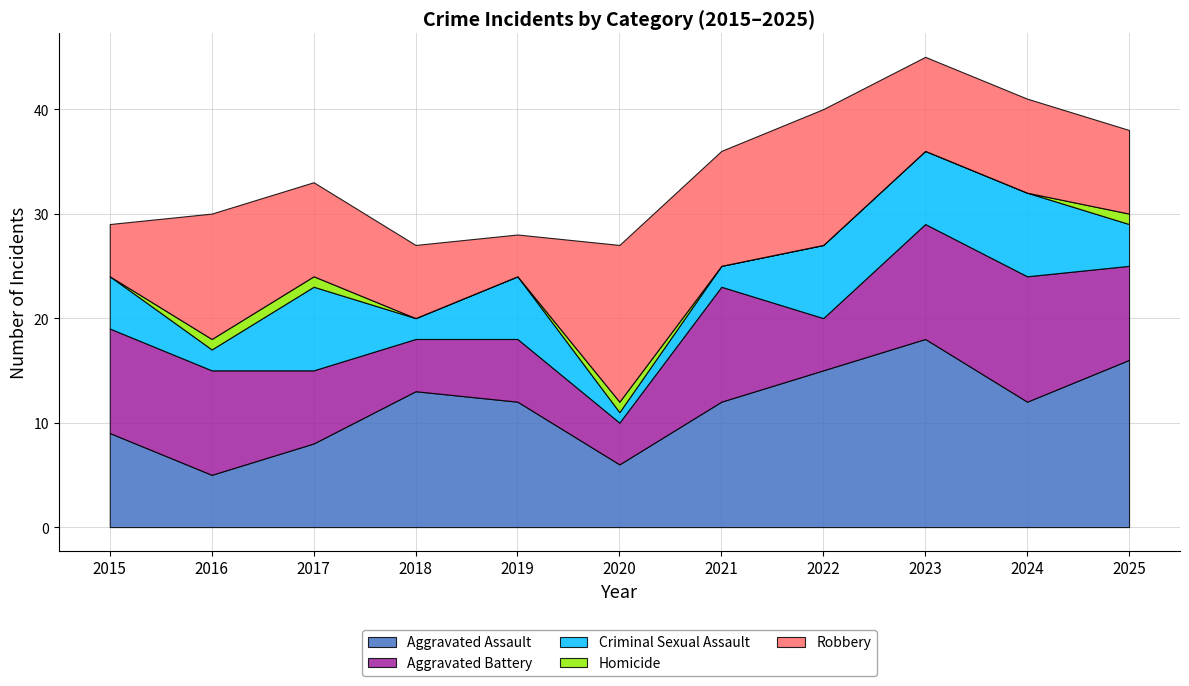

Which series has the largest total across all categories?

Aggravated Assault